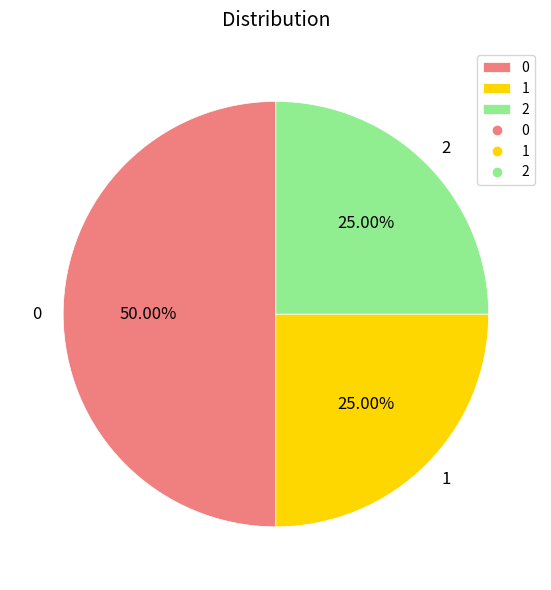

To the nearest percent, what percentage of the pie is 2?

25%